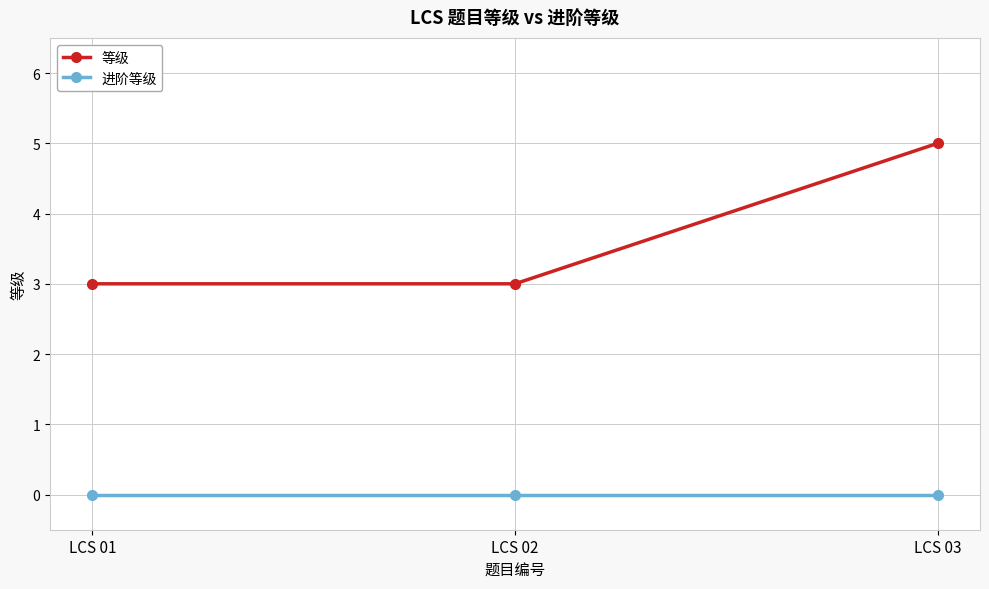

Which series has the widest spread of values?

等级